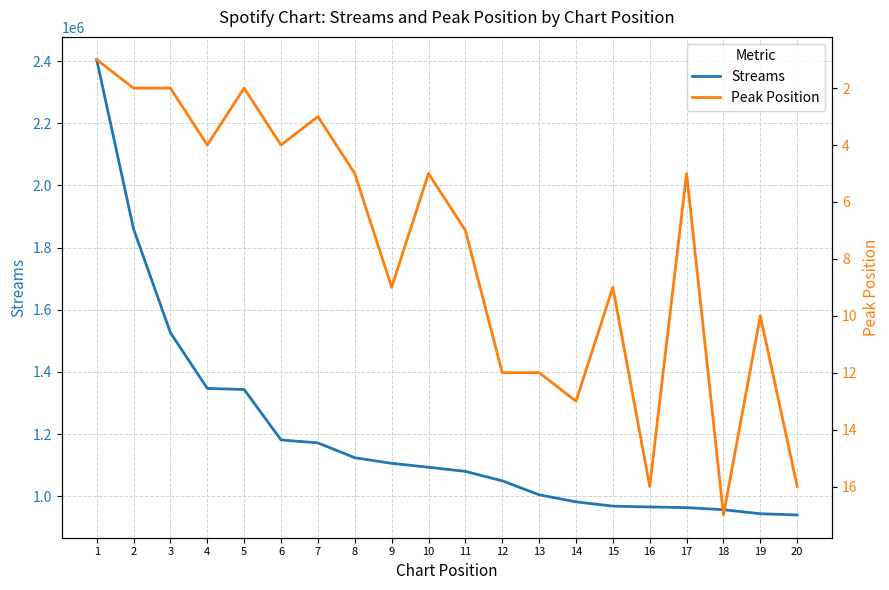

How many categories are shown in the chart?

20